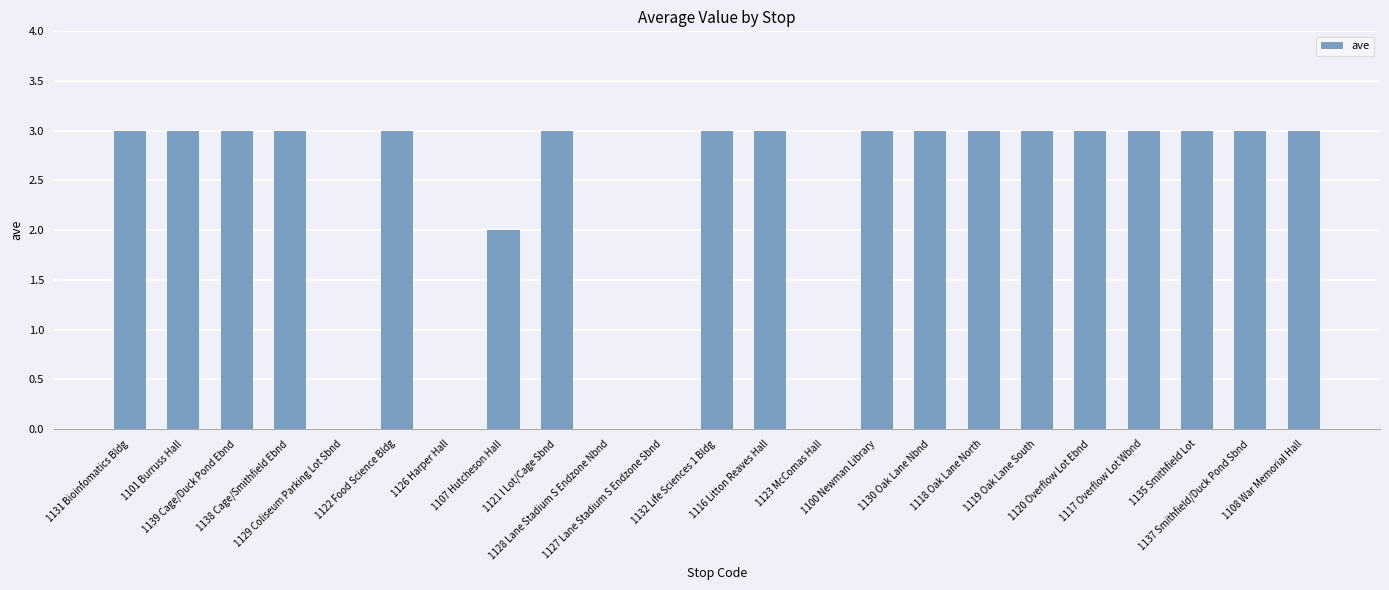

What is the sum of all values?

53